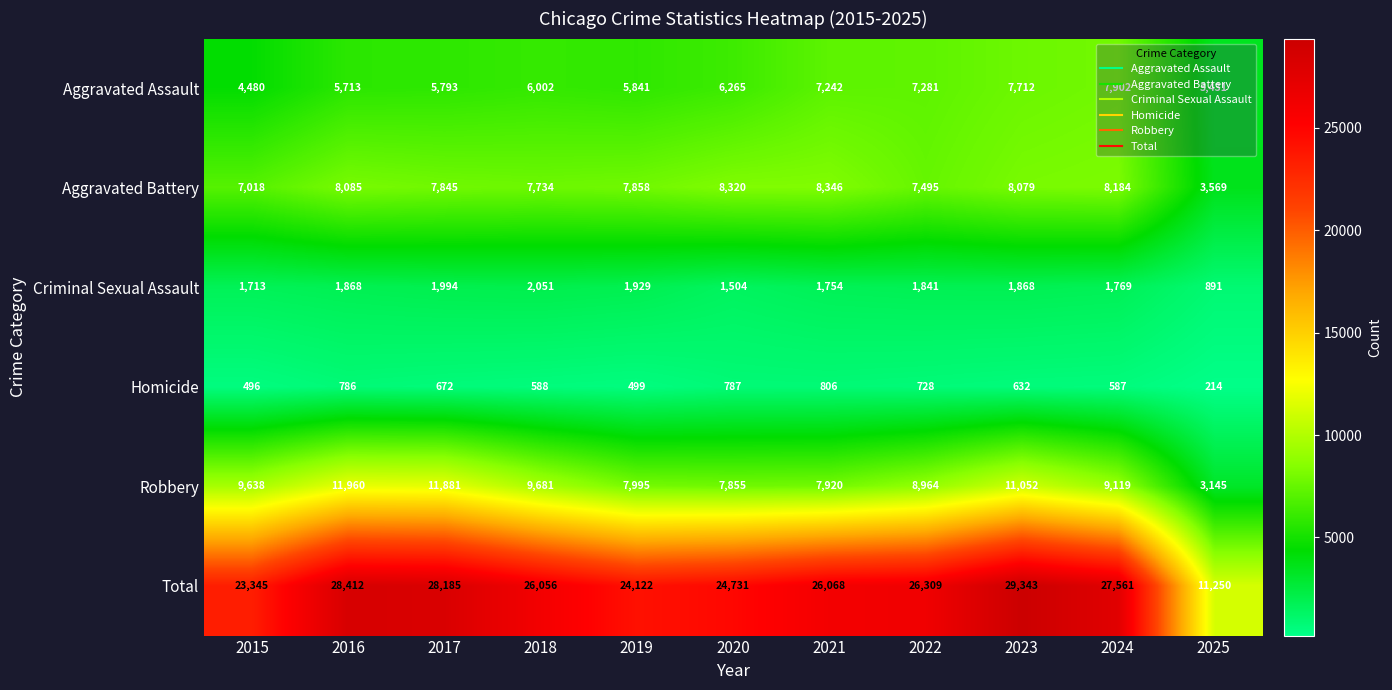

Between 2022 and 2025, which series saw the biggest shift?

Total